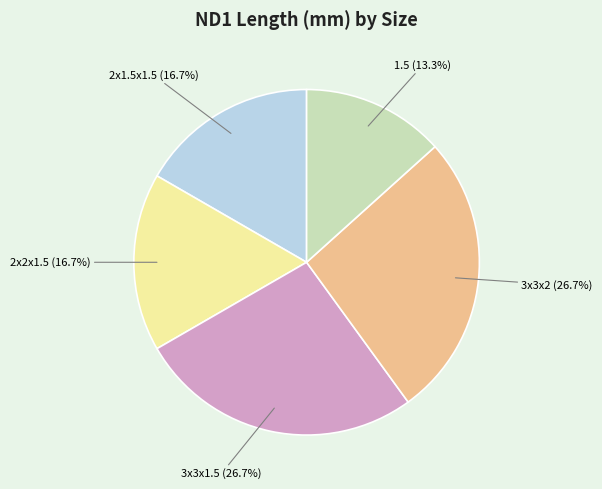

To the nearest percent, what portion does 3x3x2 represent?

27%